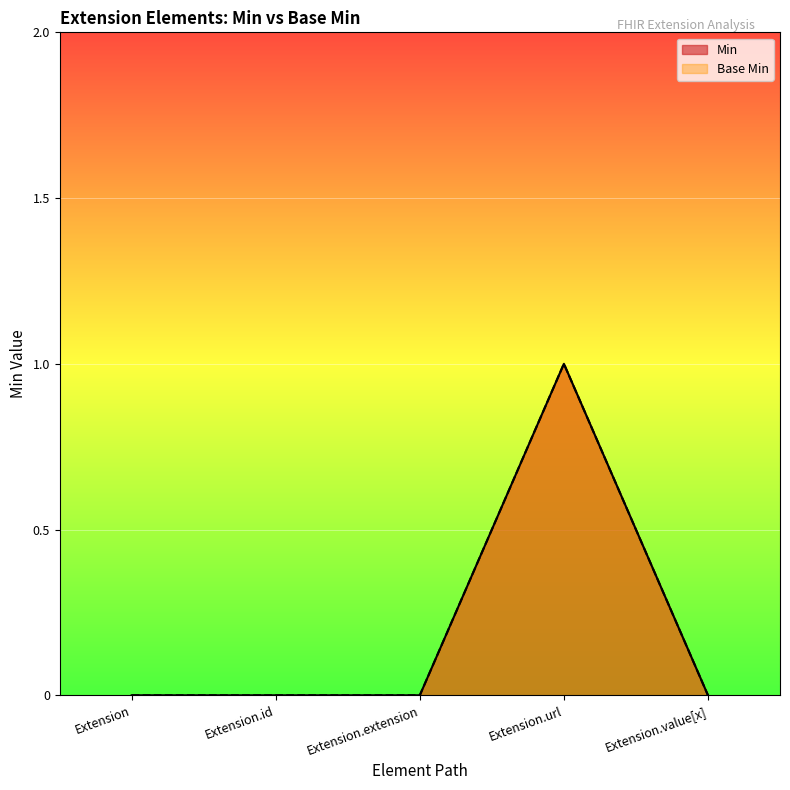

Where is the first local maximum for Base Min?

Extension.url